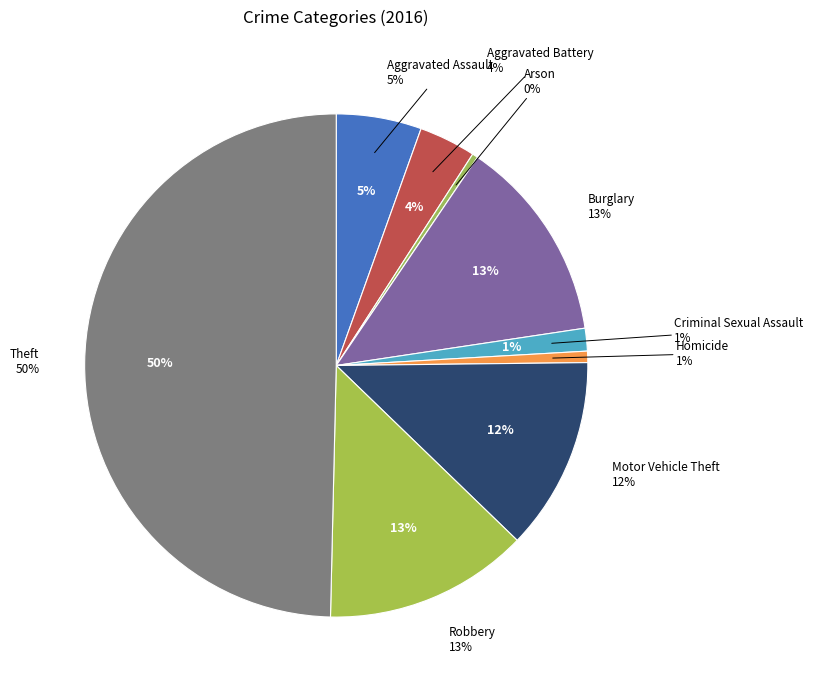

Is it true that Criminal Sexual Assault is 1% of the pie?

True